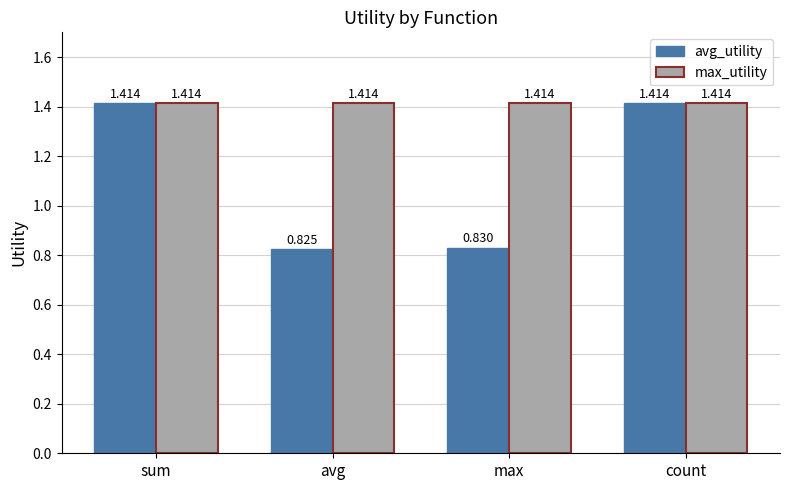

At which label does avg_utility reach its minimum?

avg